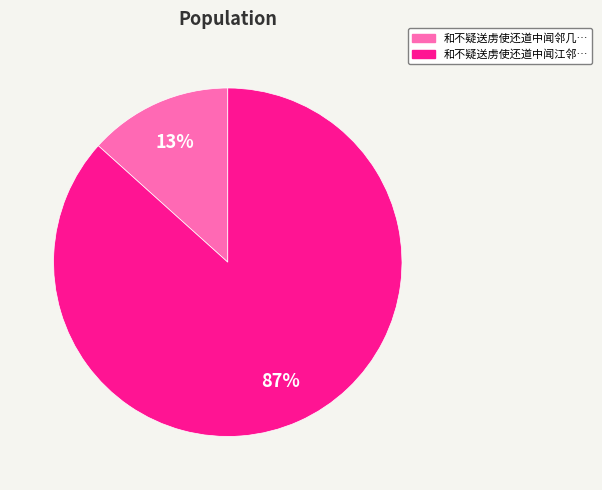

To the nearest percent, what is the average slice percentage?

50%